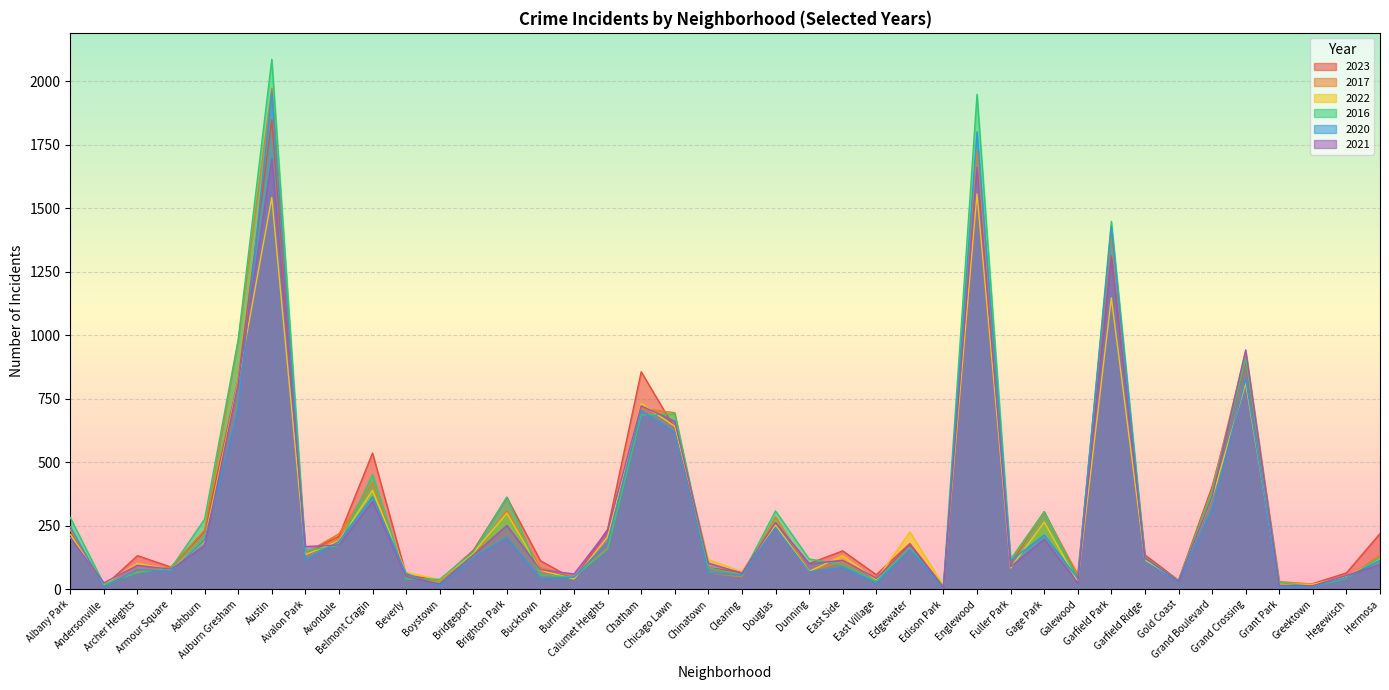

At how many categories does at least one series exceed 892?

5